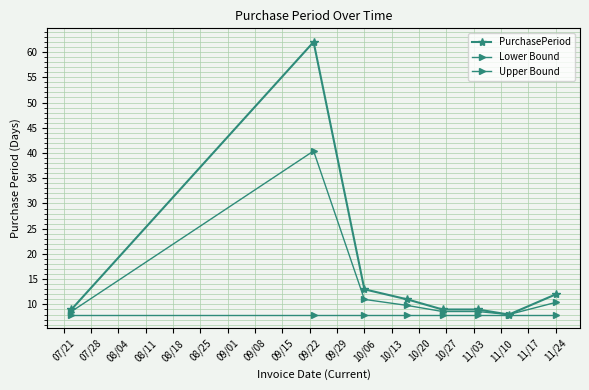

Does the chart have visible grid lines?

Yes